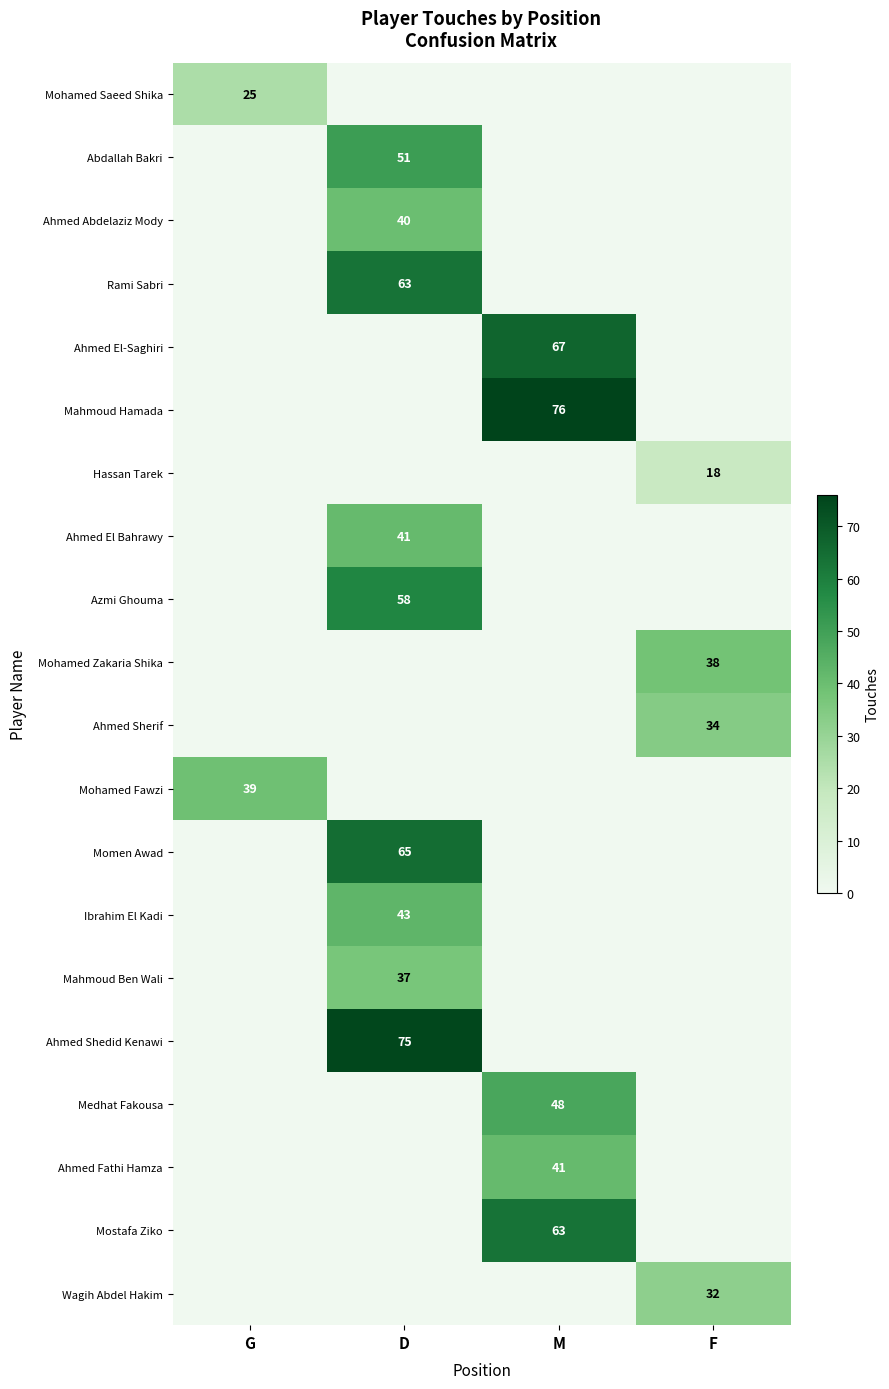

The Mahmoud Ben Wali series shows 10 at D. True or false?

False